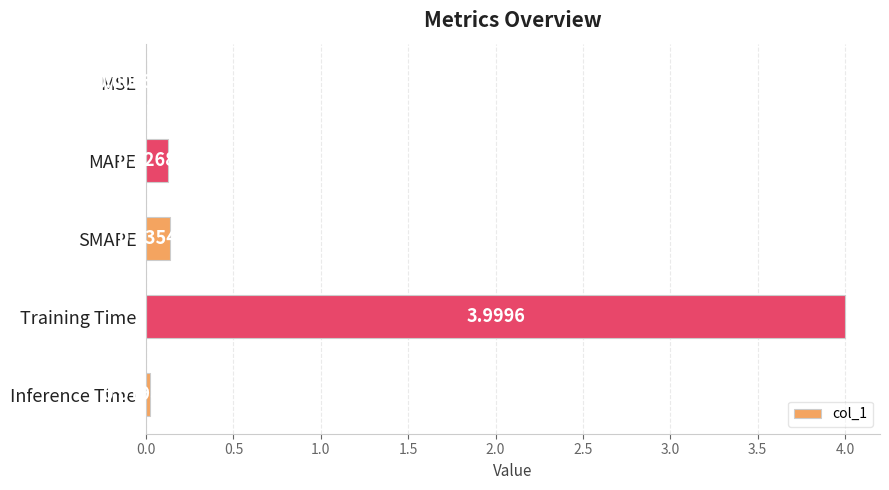

At which label is the value closest to 1?

SMAPE